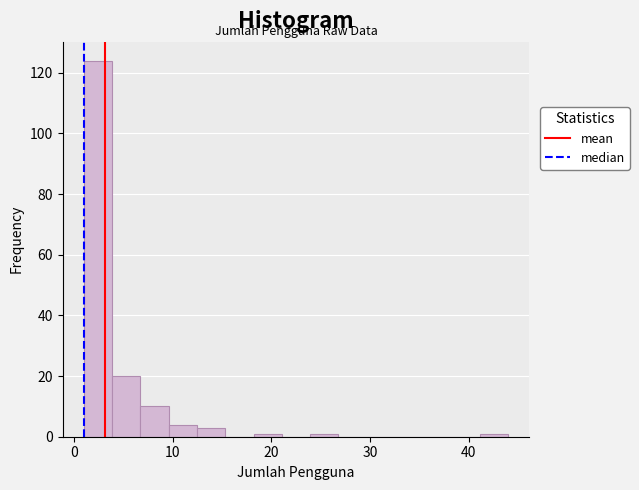

Read against the x-axis, roughly where is the centre of the tallest bar?

2